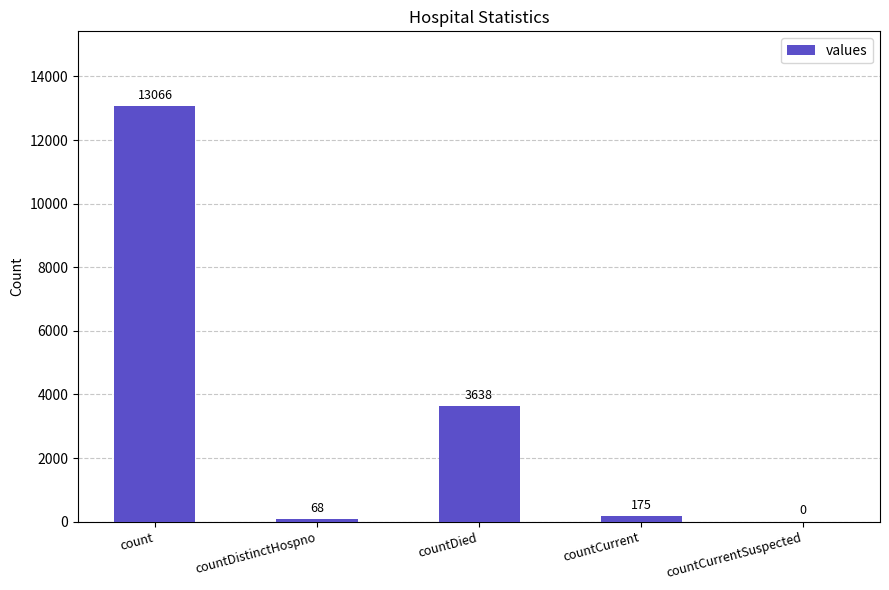

How many distinct data groups are displayed?

1